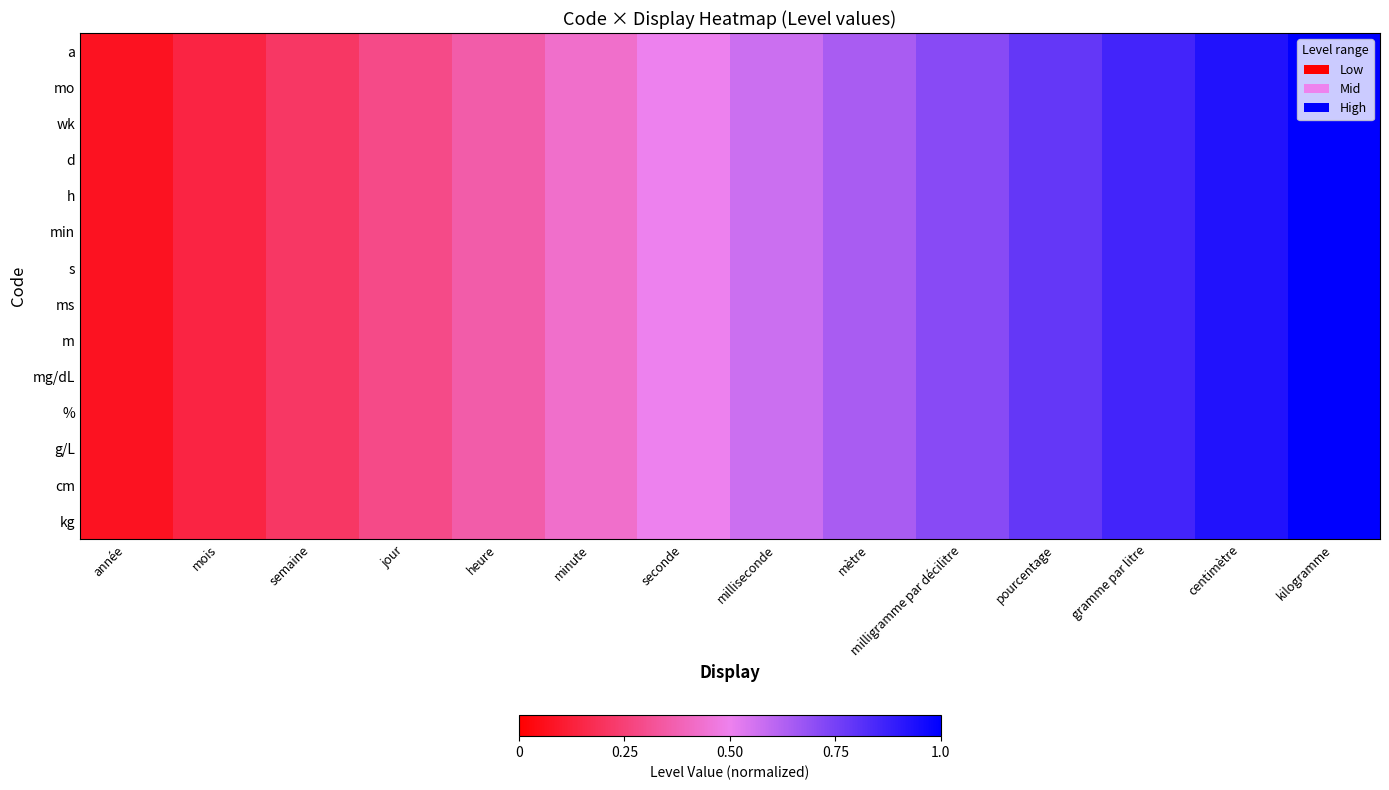

At minute, list the series in order from largest to smallest.

a, mo, wk, d, h, min, s, ms, m, mg/dL, %, g/L, cm, kg